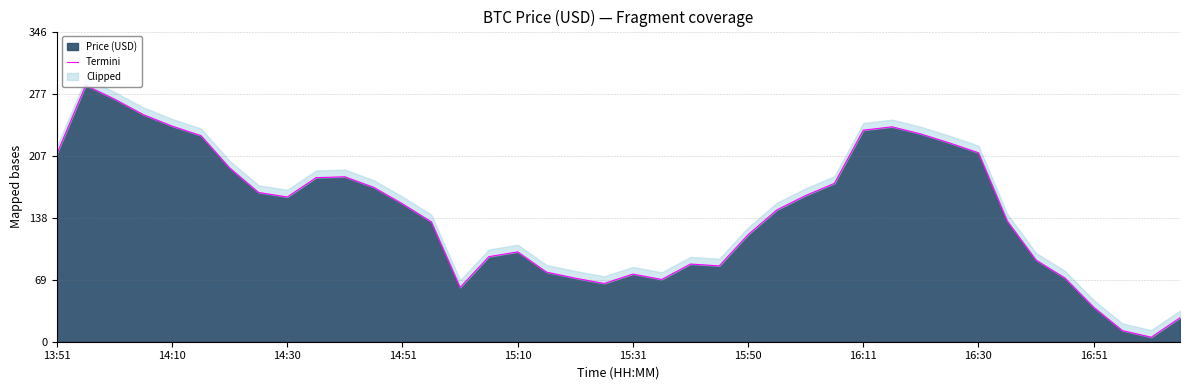

What is the change in value from 10 to 15?

-89.2